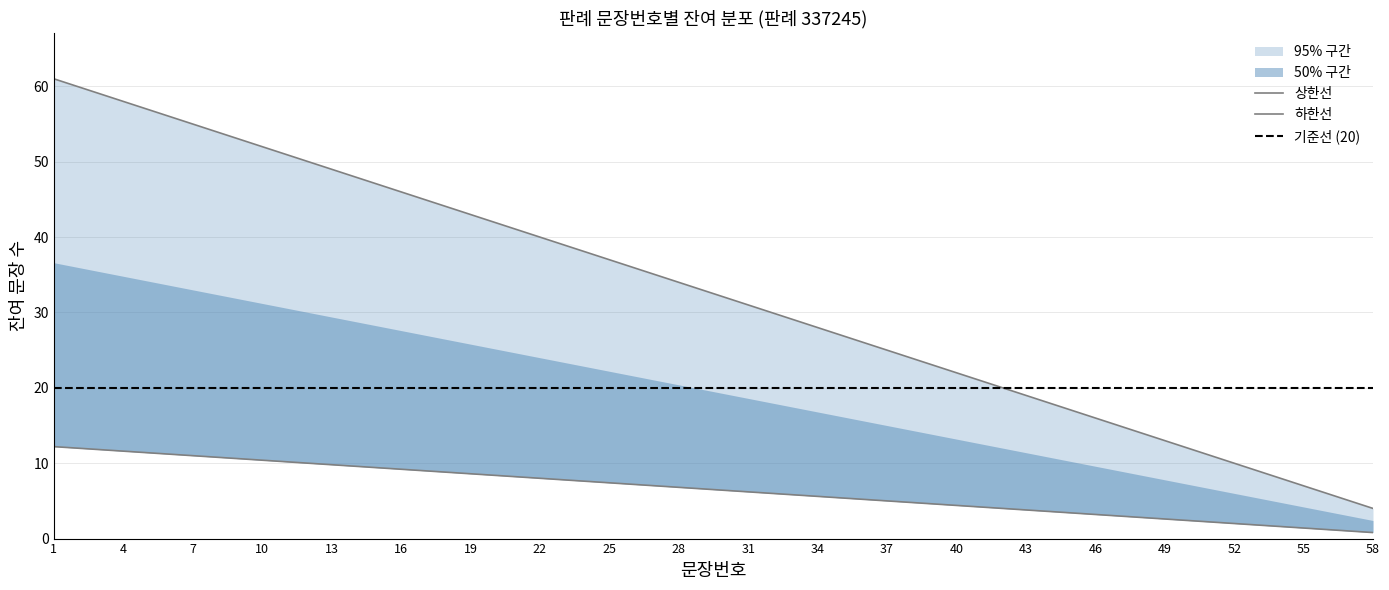

Where does the upper_bound series first go above 6?

1